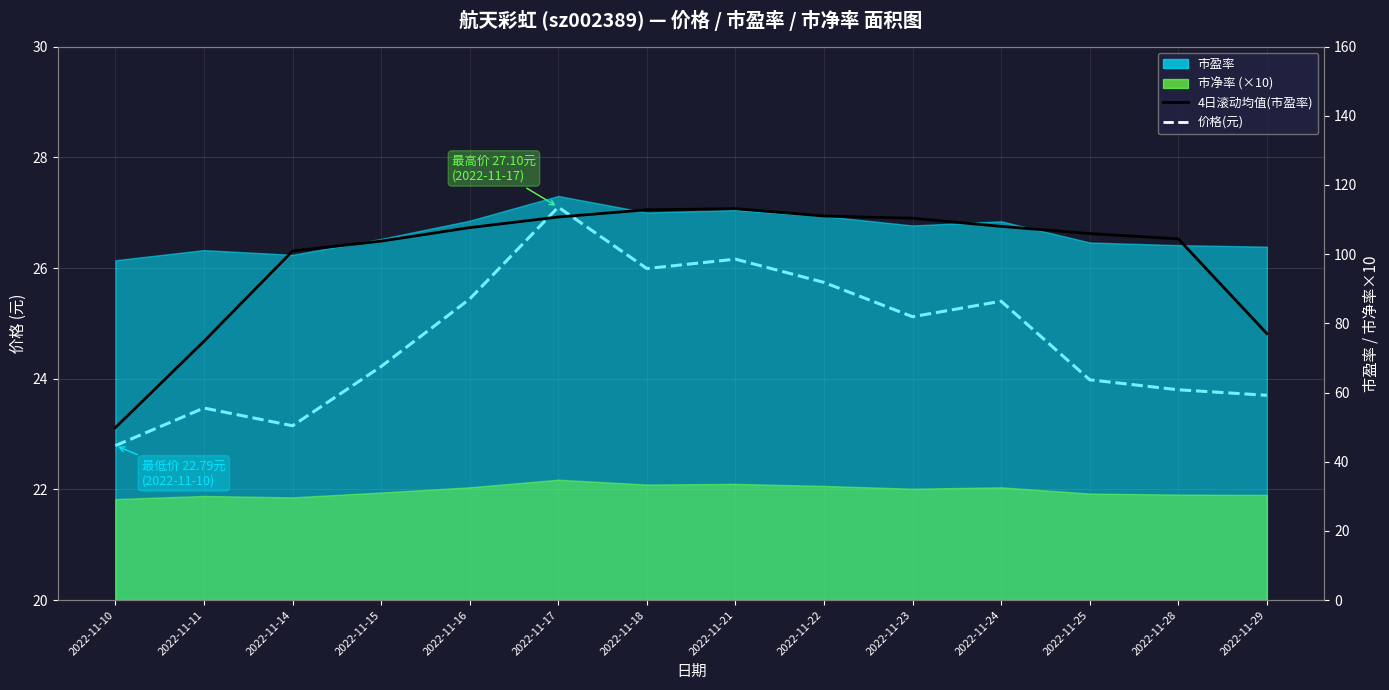

Which series has the largest total across all categories?

4日滚动均值(市盈率)